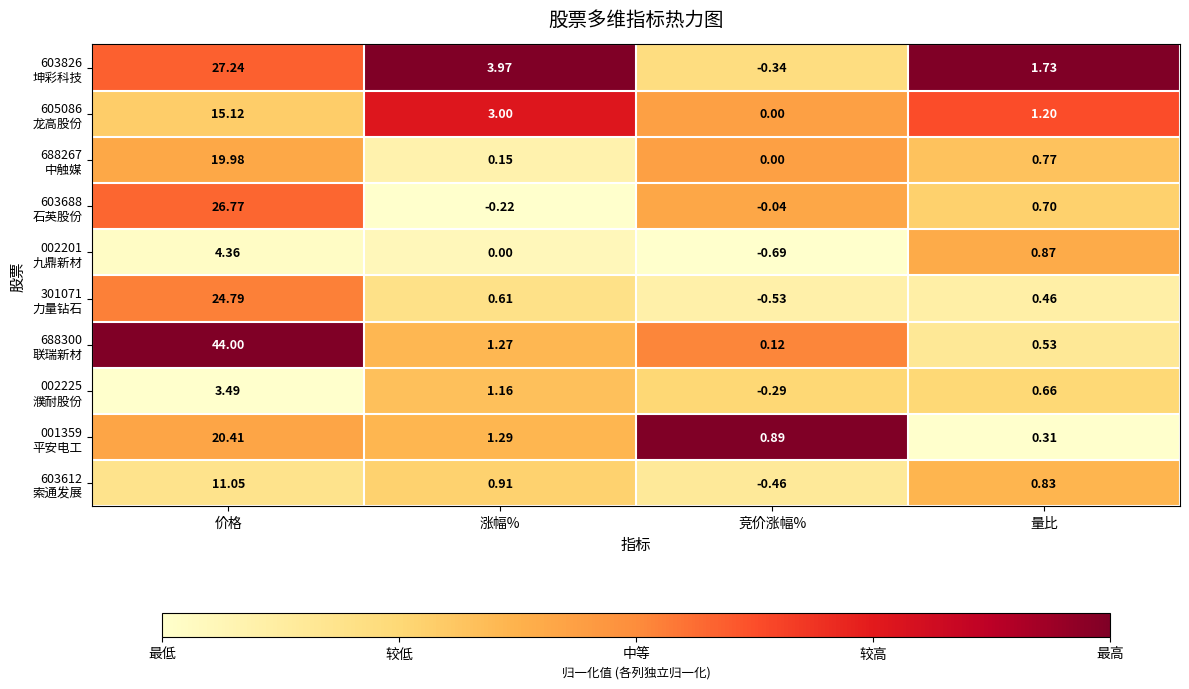

At which category is the sum across all series the highest?

价格